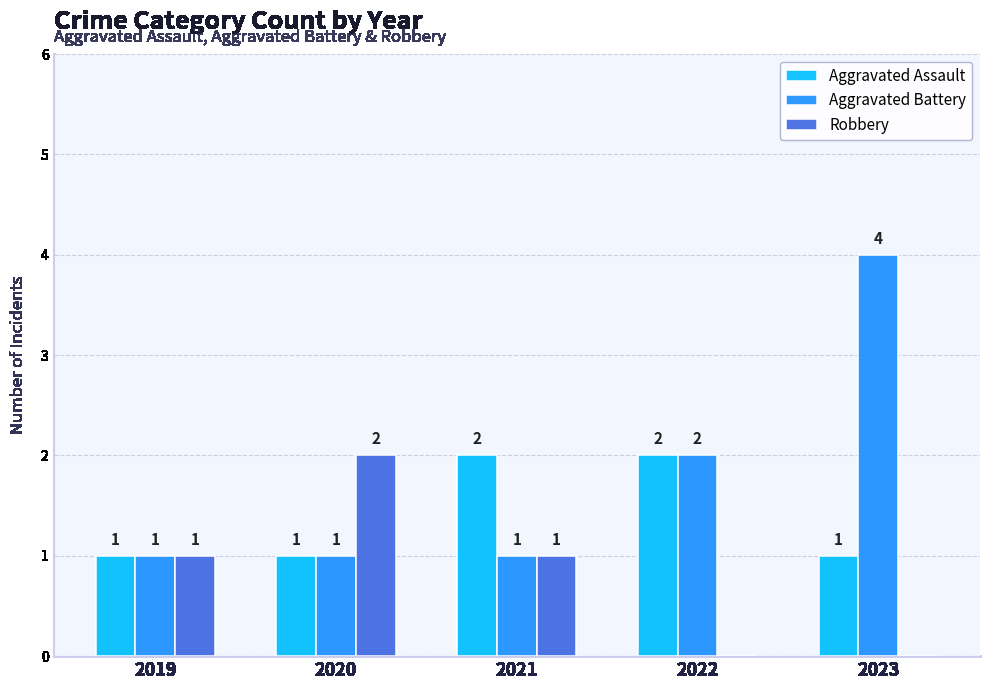

What is the sum of all Aggravated Battery values?

9